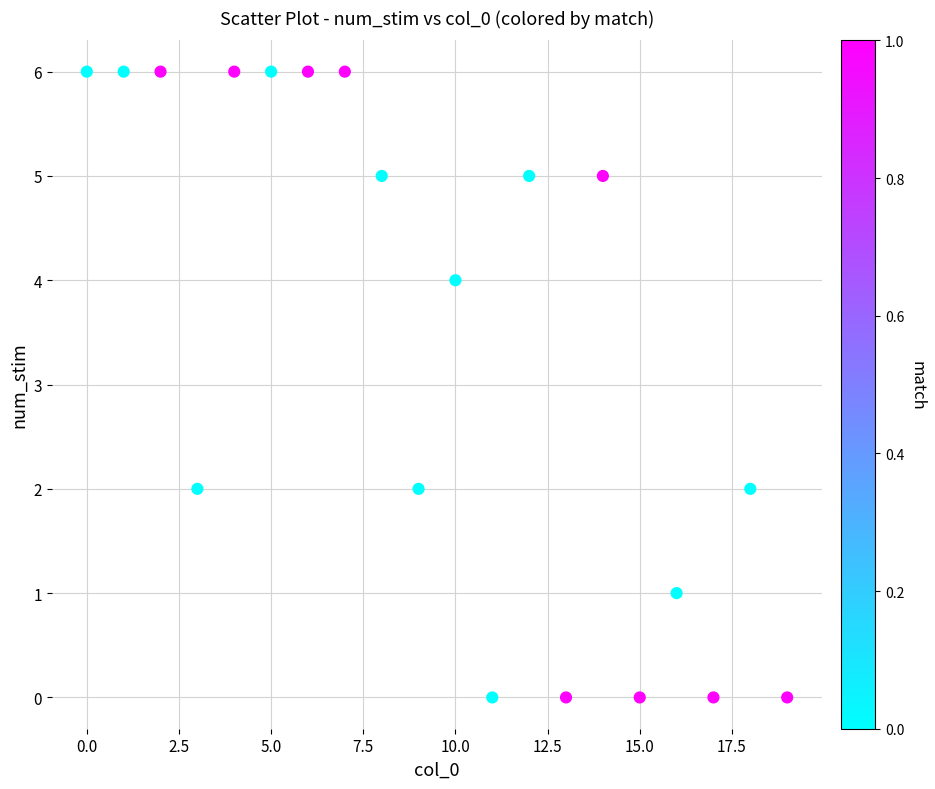

What is the range of Y values (max minus min)?

6